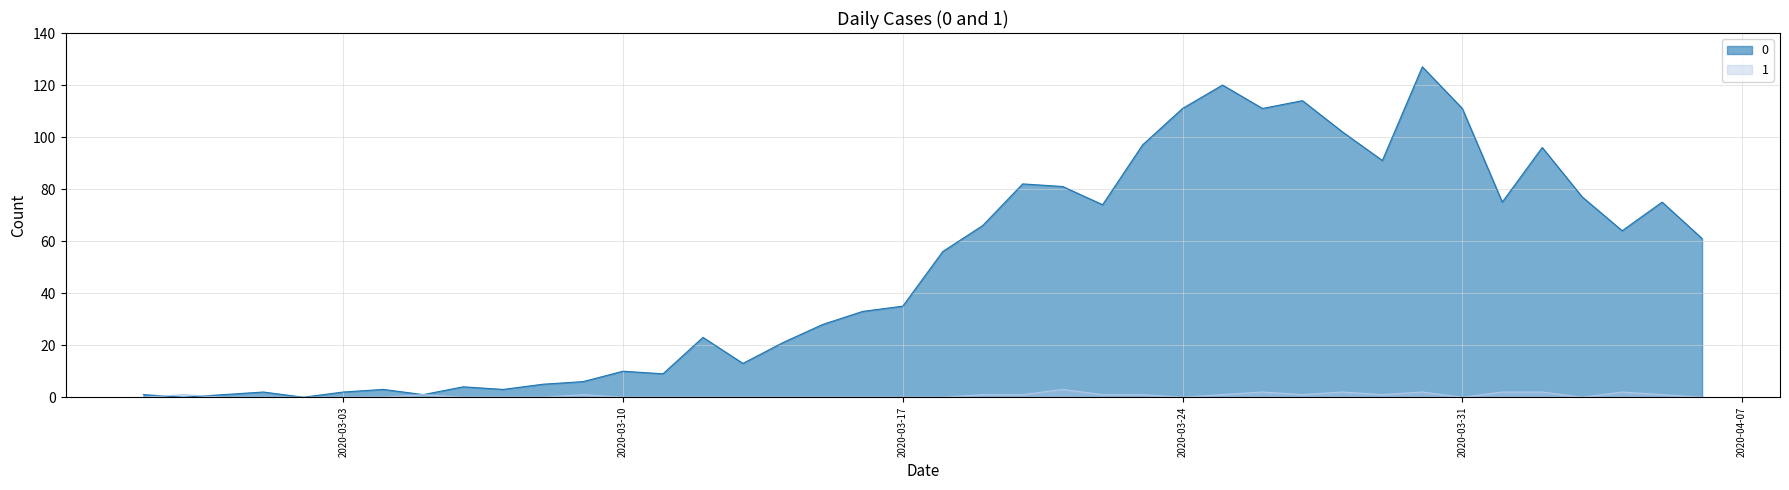

What is the total value across all series at 2020-03-29?

92